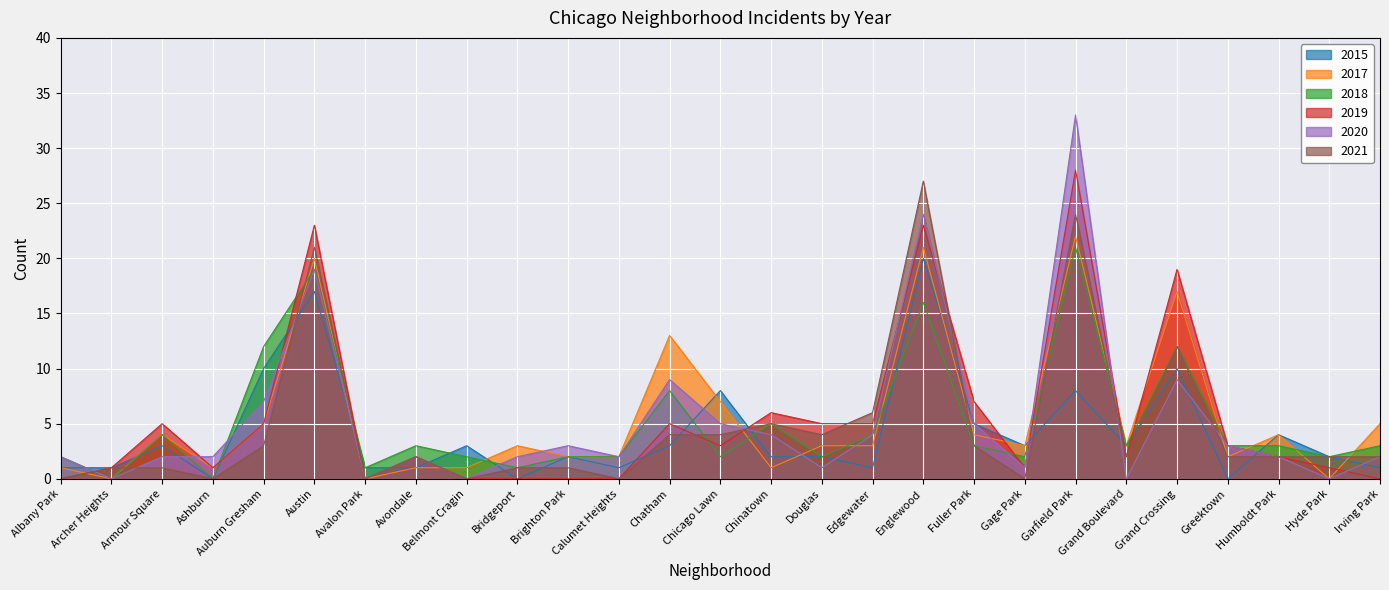

What is the difference between the 2018 values at Englewood and Austin?

3